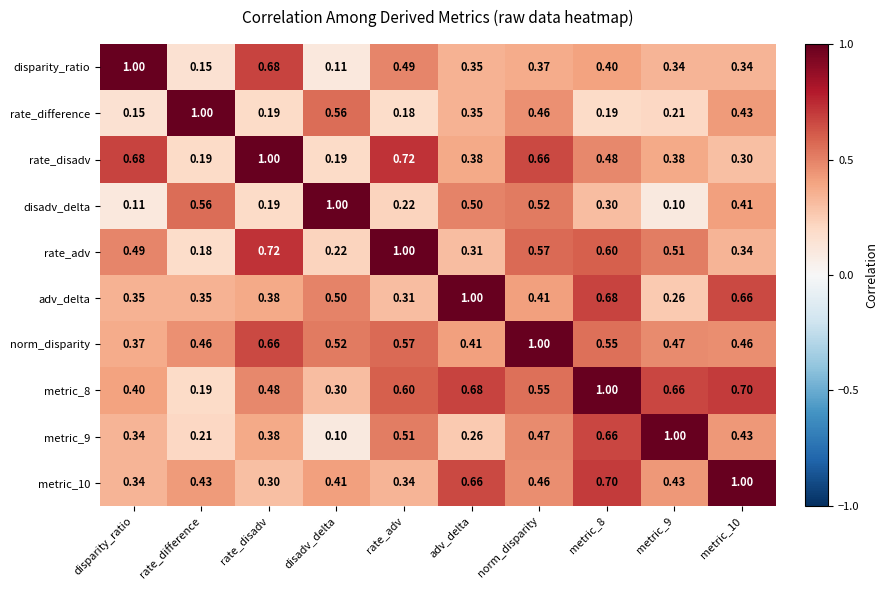

Is the value of metric_10 at rate_adv greater than the value of metric_8 at metric_10?

No